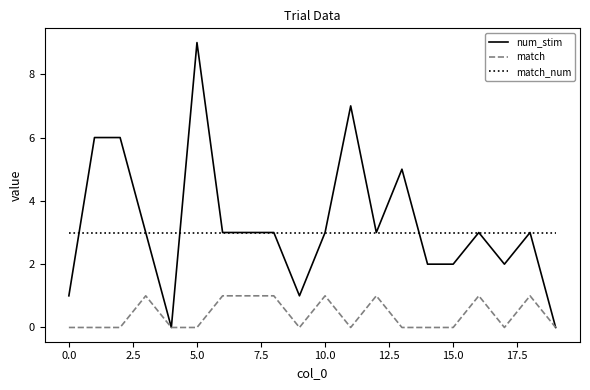

List the series in order of their peak value, highest first.

num_stim, match_num, match